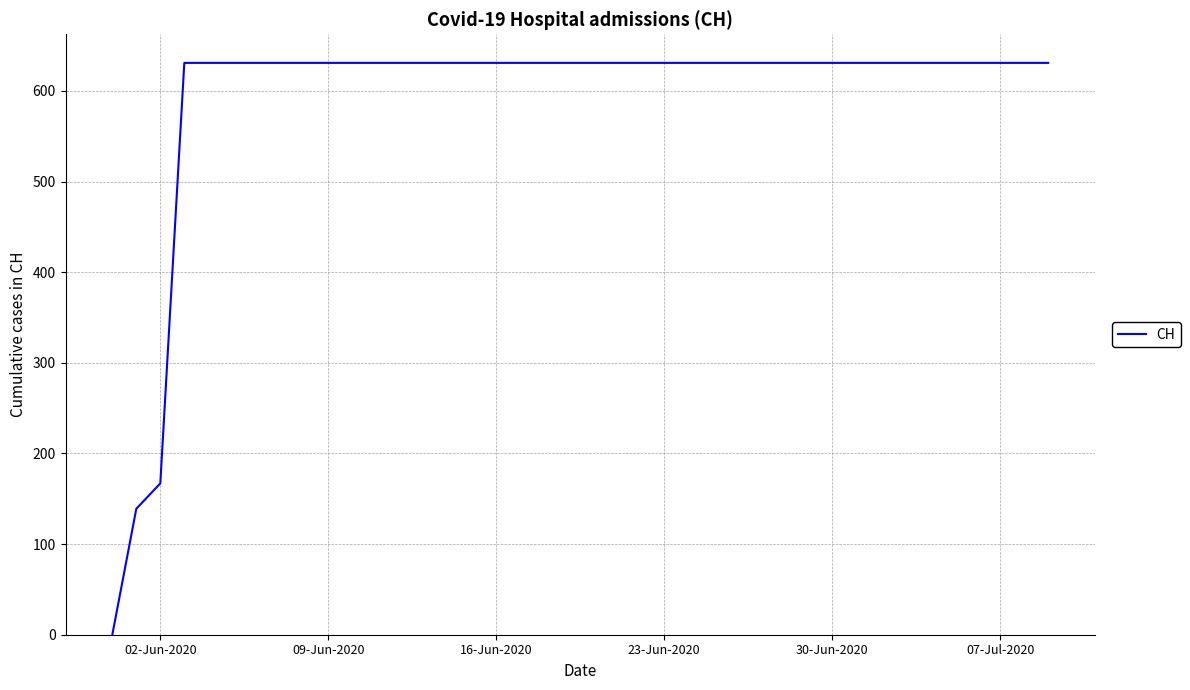

What is the difference between the maximum and minimum values?

631